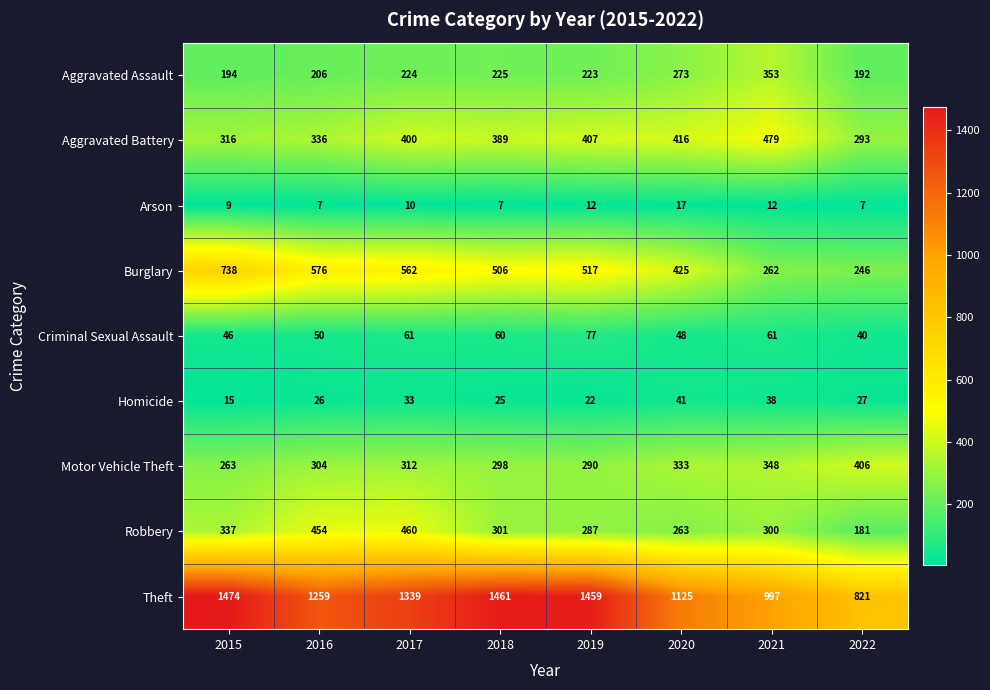

At how many categories does at least one series exceed 1347?

3